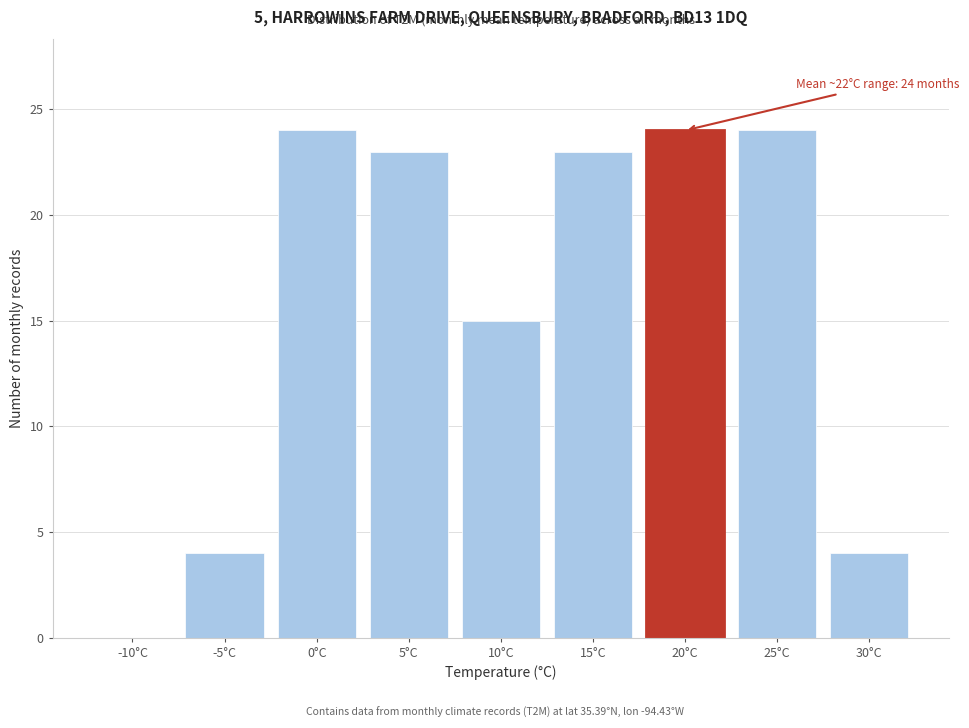

Reading left to right, list all the values displayed in this chart.

-10°C=0	-5°C=4	0°C=24	5°C=23	10°C=15	15°C=23	20°C=24	25°C=24	30°C=4